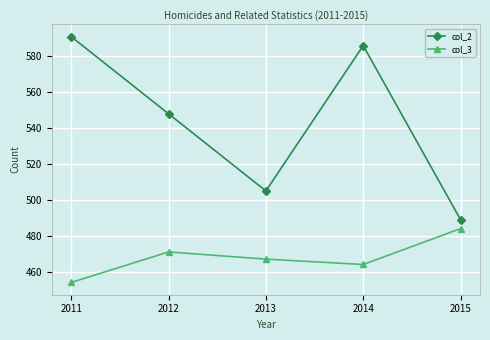

Which series has the widest spread of values?

col_2